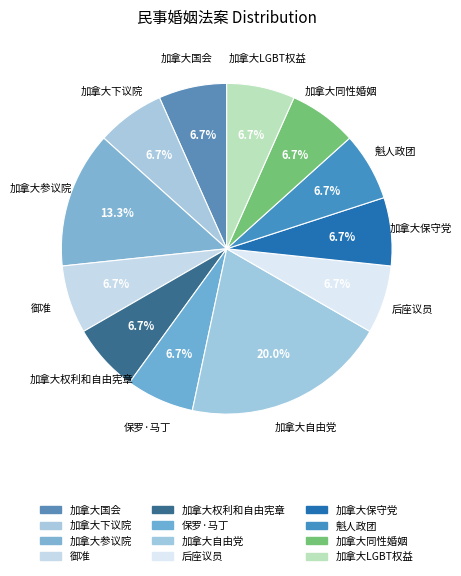

How many segments does this pie chart have?

12